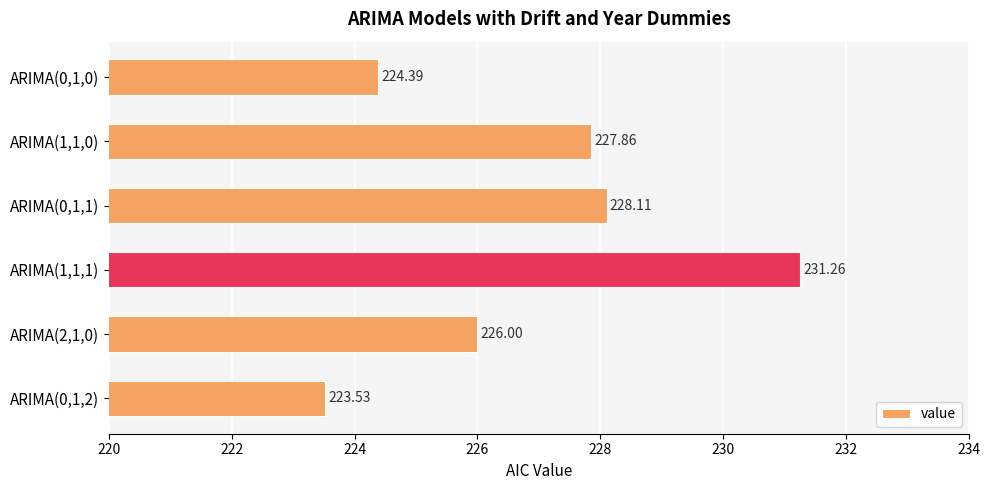

Between ARIMA(2,1,0) and ARIMA(1,1,1), which is larger?

ARIMA(1,1,1)